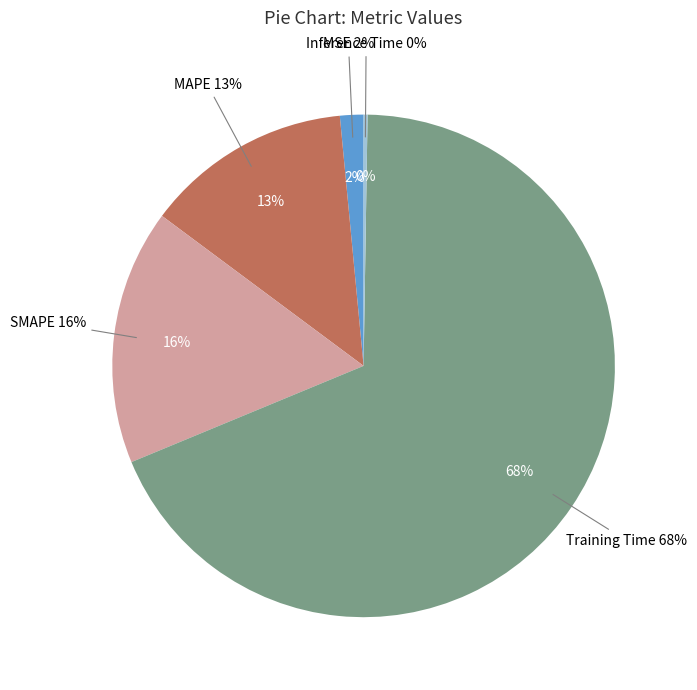

Rank the categories by value from highest to lowest.

Training Time, SMAPE, MAPE, MSE, Inference Time